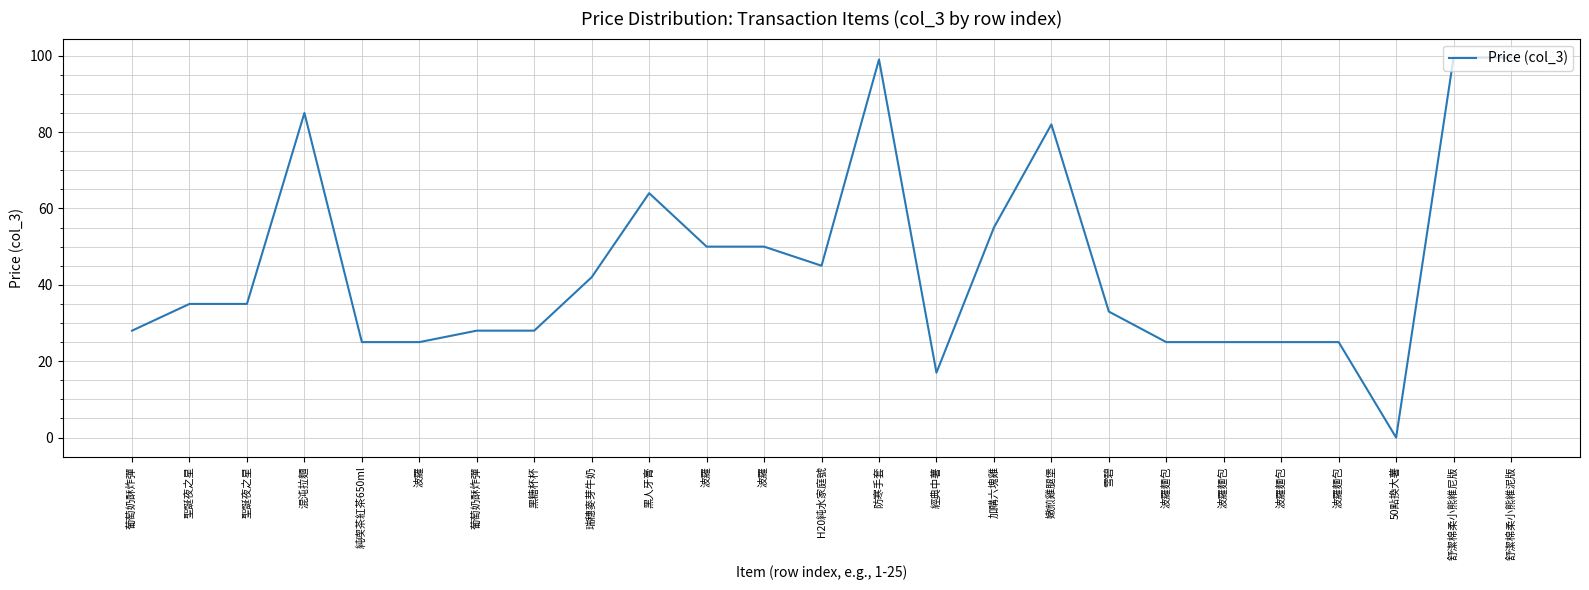

What is the change in value from 防寒手套 to 波羅麵包?

-74.0